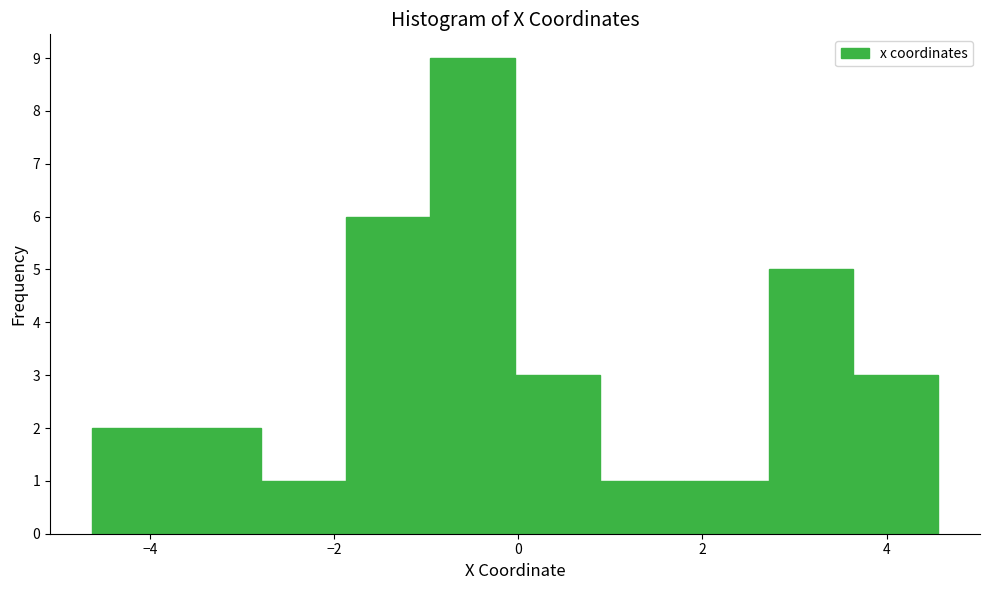

What is the height of the bar covering -1.8 to -1.0 on the x-axis? Neither the bar edges nor the heights are printed on the chart, so give them approximately, as read against the axes.

6